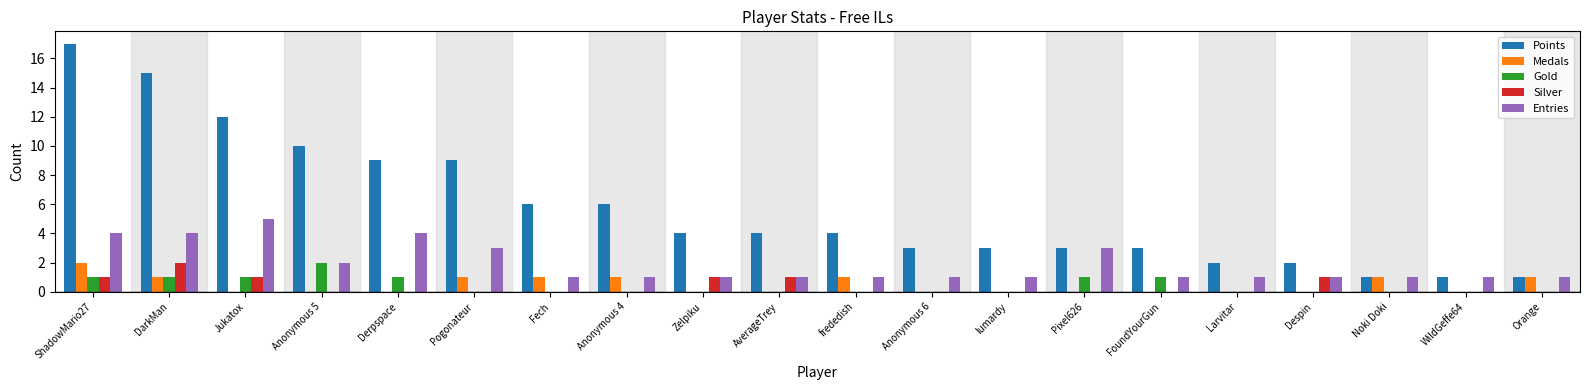

What are all the series names shown in the legend?

Points, Medals, Gold, Silver, Entries